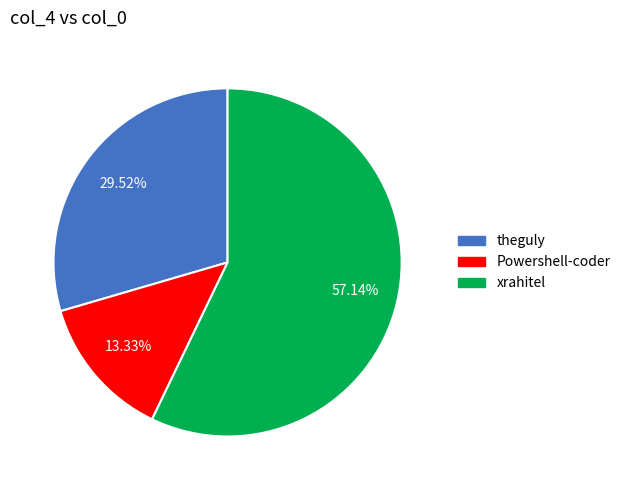

Count the number of slices in the pie.

3